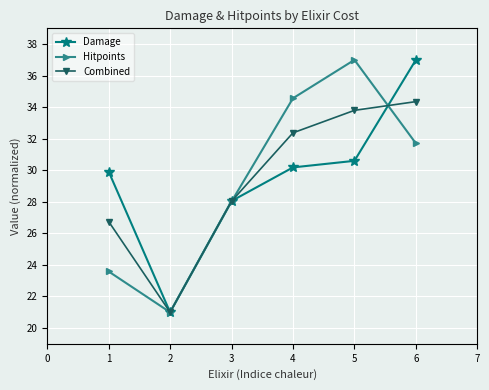

Reading left to right, transcribe all the data shown in this chart.

Damage: 29.9	21.0	28.1	30.2	30.6	37.0
Hitpoints: 23.6	21.0	28.0	34.6	37.0	31.7
Combined: 26.8	21.0	28.0	32.4	33.8	34.4